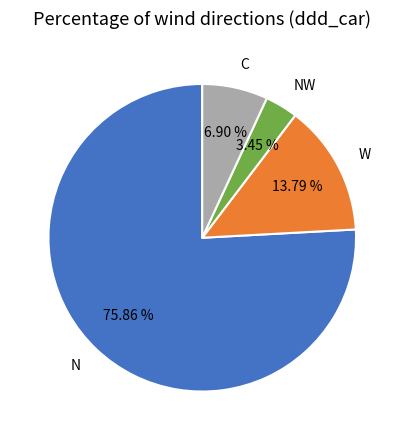

Is there any slice that represents more than half of the pie?

Yes